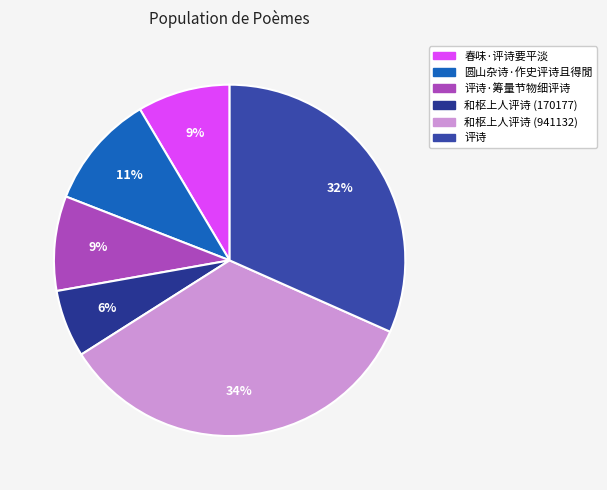

True or false: 评诗·筹量节物细评诗 accounts for 21% of the total.

False